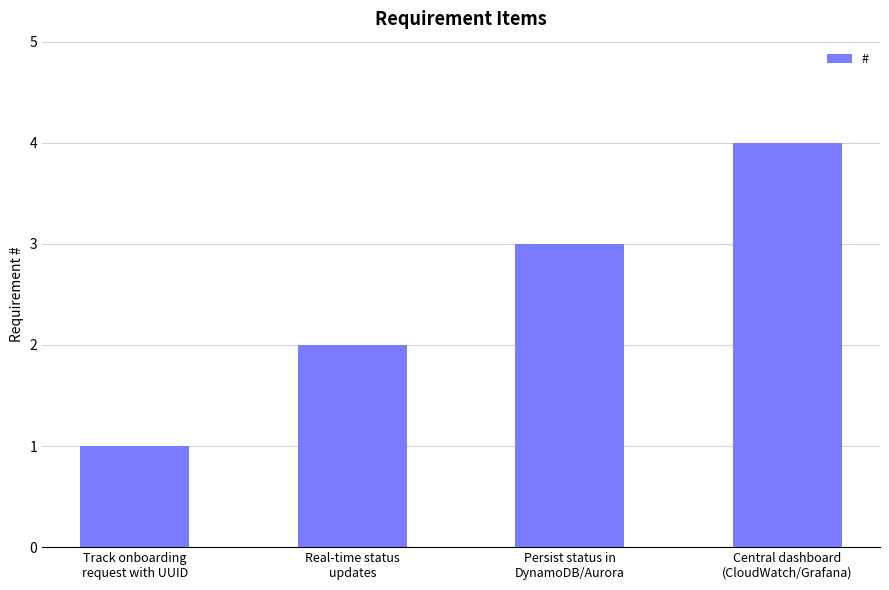

Count the values in the range 2 to 4.

3